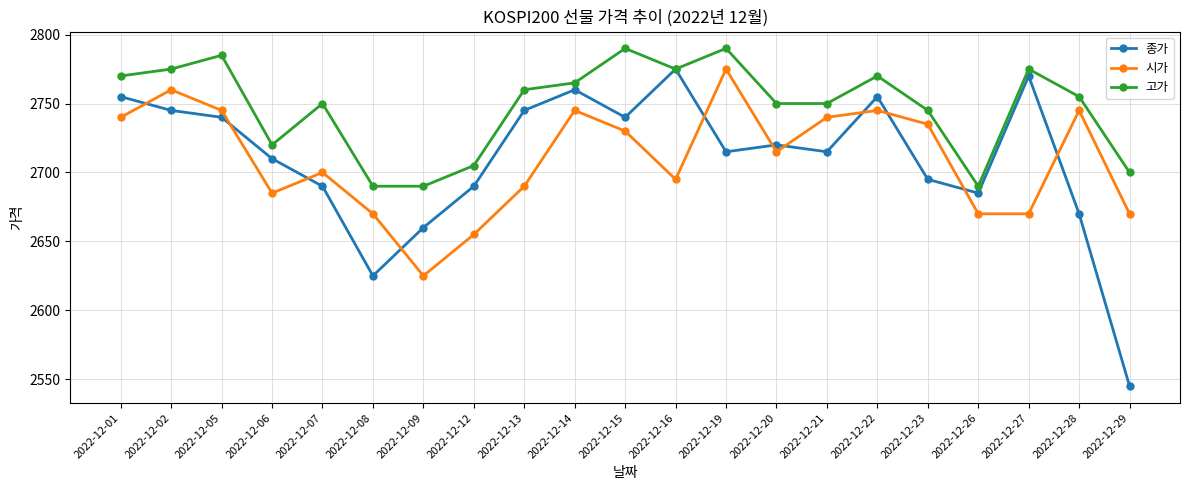

Reading right to left, what are all the values shown in this chart?

종가: 2022-12-29=2545	2022-12-28=2670	2022-12-27=2770	2022-12-26=2685	2022-12-23=2695	2022-12-22=2755	2022-12-21=2715	2022-12-20=2720	2022-12-19=2715	2022-12-16=2775	2022-12-15=2740	2022-12-14=2760	2022-12-13=2745	2022-12-12=2690	2022-12-09=2660	2022-12-08=2625	2022-12-07=2690	2022-12-06=2710	2022-12-05=2740	2022-12-02=2745	2022-12-01=2755
시가: 2022-12-29=2670	2022-12-28=2745	2022-12-27=2670	2022-12-26=2670	2022-12-23=2735	2022-12-22=2745	2022-12-21=2740	2022-12-20=2715	2022-12-19=2775	2022-12-16=2695	2022-12-15=2730	2022-12-14=2745	2022-12-13=2690	2022-12-12=2655	2022-12-09=2625	2022-12-08=2670	2022-12-07=2700	2022-12-06=2685	2022-12-05=2745	2022-12-02=2760	2022-12-01=2740
고가: 2022-12-29=2700	2022-12-28=2755	2022-12-27=2775	2022-12-26=2690	2022-12-23=2745	2022-12-22=2770	2022-12-21=2750	2022-12-20=2750	2022-12-19=2790	2022-12-16=2775	2022-12-15=2790	2022-12-14=2765	2022-12-13=2760	2022-12-12=2705	2022-12-09=2690	2022-12-08=2690	2022-12-07=2750	2022-12-06=2720	2022-12-05=2785	2022-12-02=2775	2022-12-01=2770